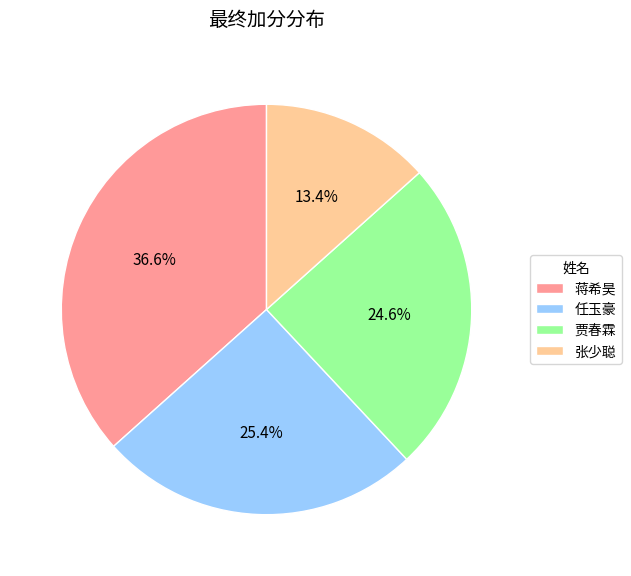

Is it true that 任玉豪 is 15% of the pie?

False